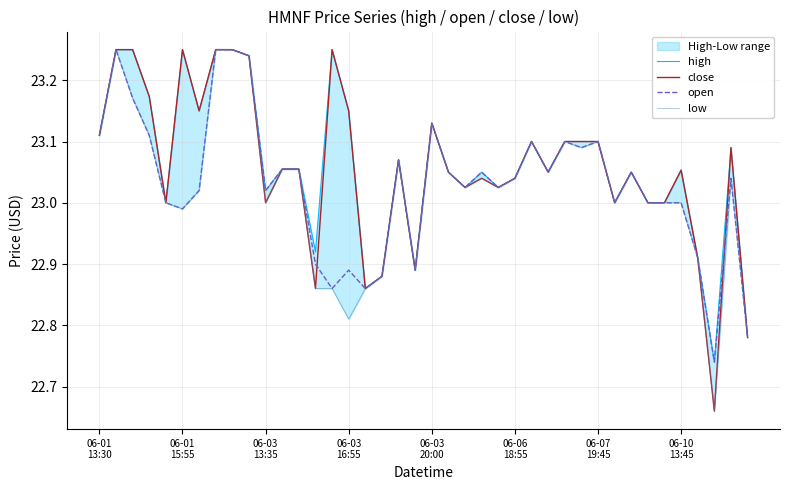

True or false: close has more than 0 interior local peaks.

True